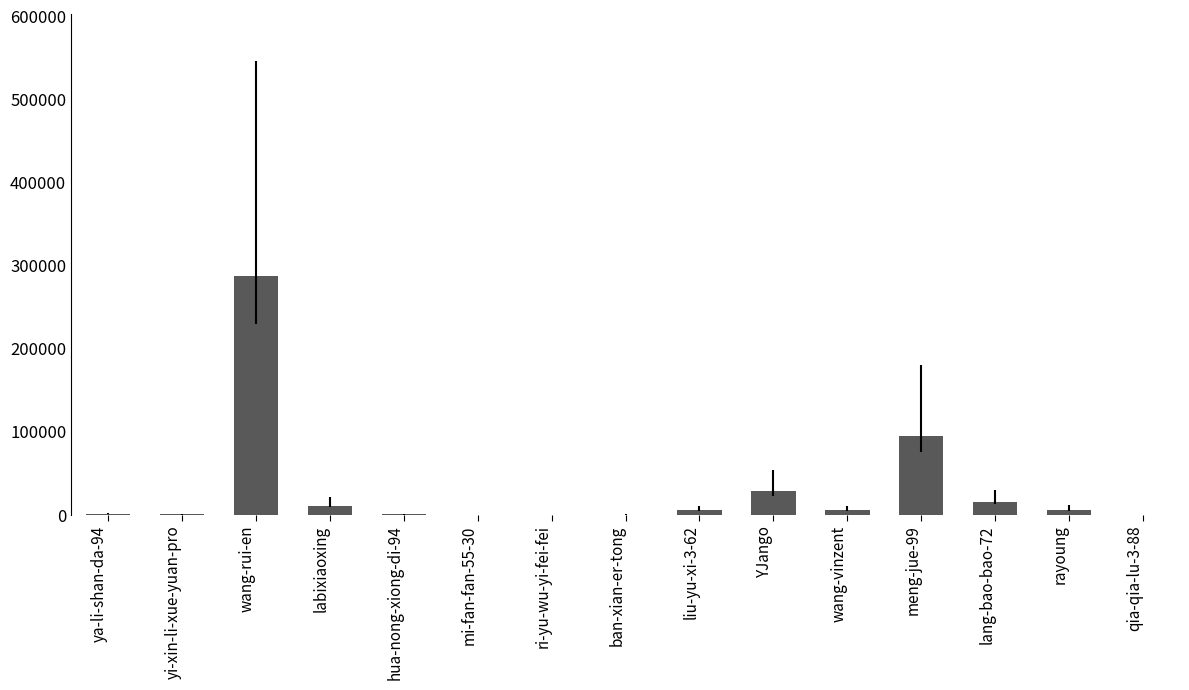

What is the sum of all values?

457081